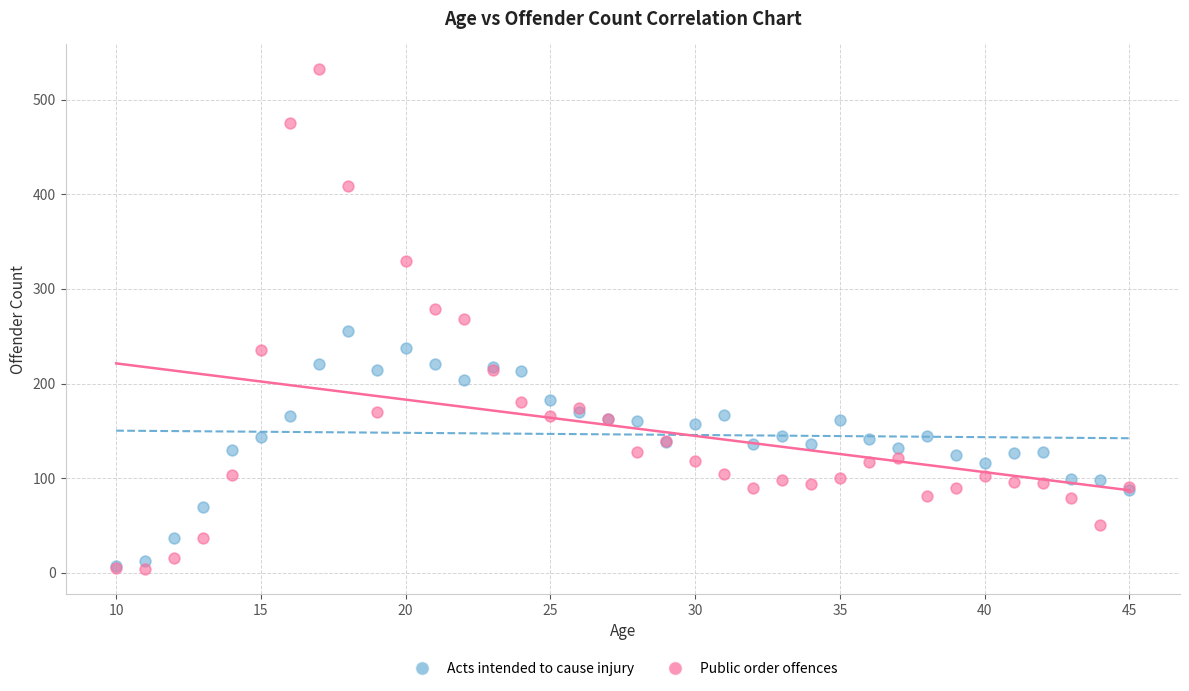

Which series reaches the maximum Y coordinate?

Public order offences